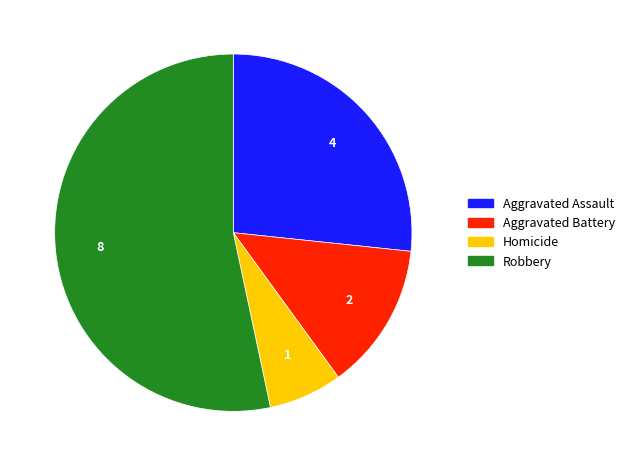

How many segments does this pie chart have?

4